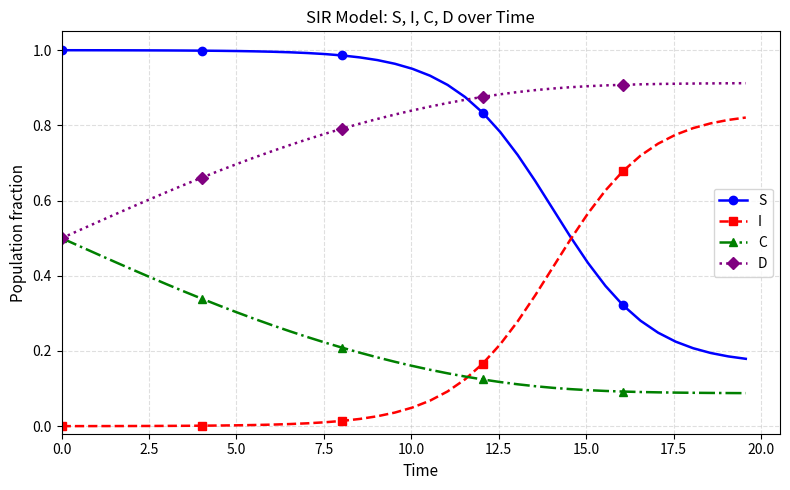

List the series in order of their peak value, lowest first.

C, I, D, S